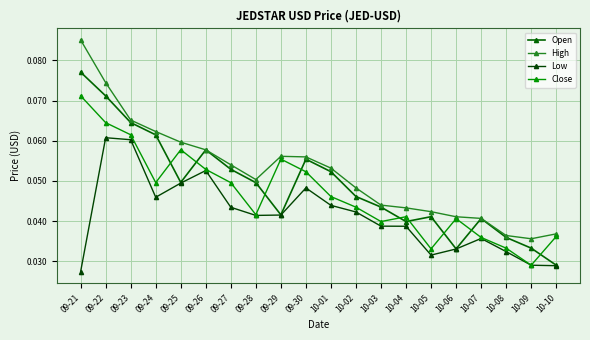

Reading left to right, list all the values displayed in this chart.

Open: 0.1	0.1	0.1	0.1	0.0	0.1	0.1	0.0	0.0	0.1	0.1	0.0	0.0	0.0	0.0	0.0	0.0	0.0	0.0	0.0
High: 0.1	0.1	0.1	0.1	0.1	0.1	0.1	0.1	0.1	0.1	0.1	0.0	0.0	0.0	0.0	0.0	0.0	0.0	0.0	0.0
Low: 0.0	0.1	0.1	0.0	0.0	0.1	0.0	0.0	0.0	0.0	0.0	0.0	0.0	0.0	0.0	0.0	0.0	0.0	0.0	0.0
Close: 0.1	0.1	0.1	0.0	0.1	0.1	0.0	0.0	0.1	0.1	0.0	0.0	0.0	0.0	0.0	0.0	0.0	0.0	0.0	0.0